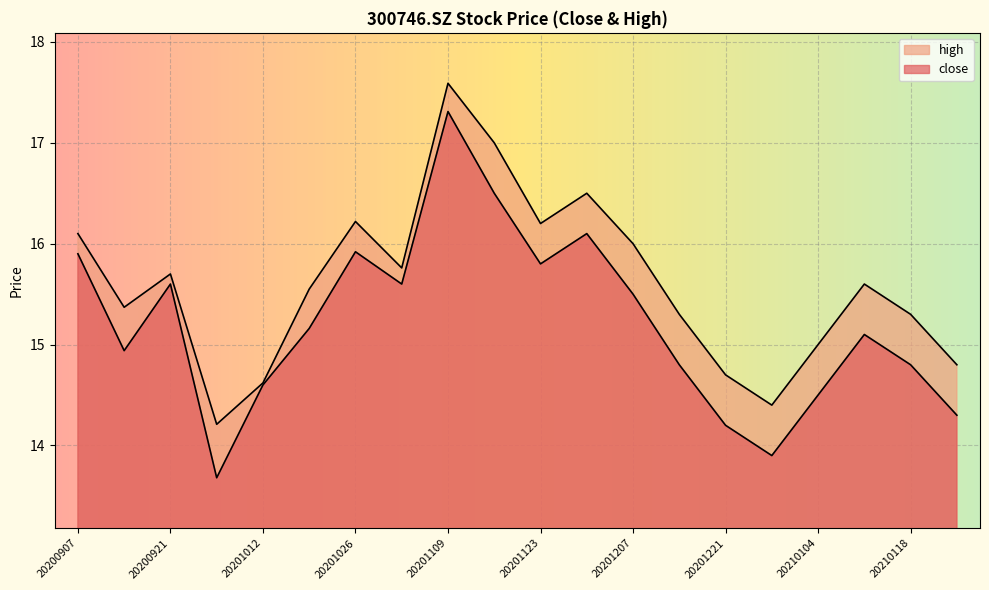

The high series shows 15.8 at 20201102. True or false?

True